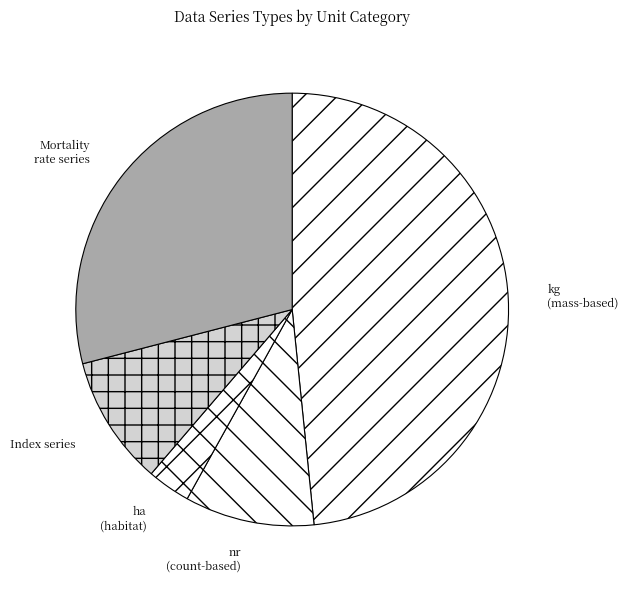

The kg (mass-based) slice represents 48% of the pie. True or false?

True